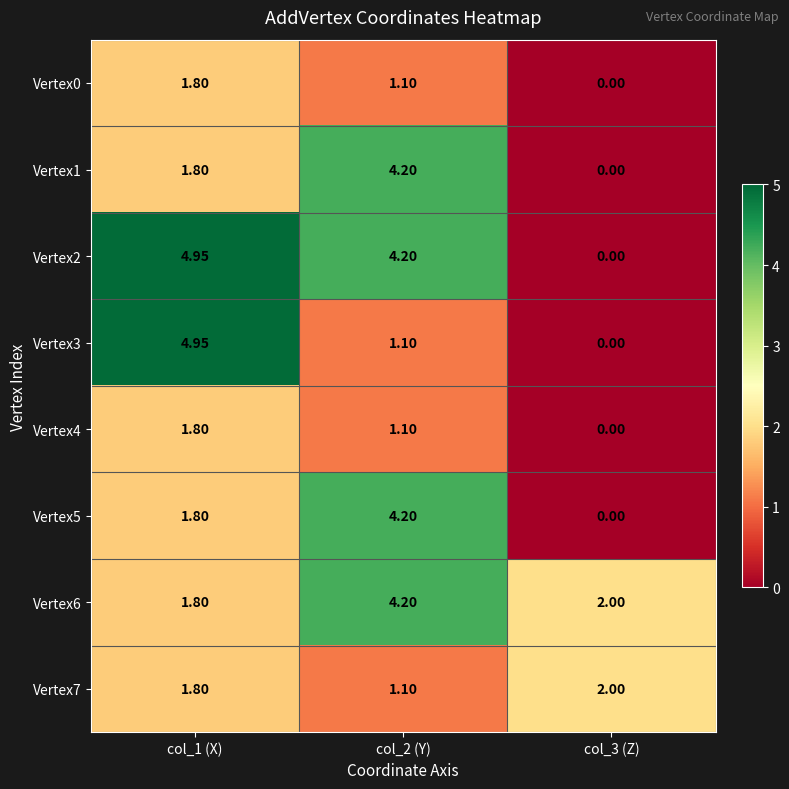

Is the value of Vertex5 at col_3 (Z) greater than the value of Vertex6 at col_2 (Y)?

No